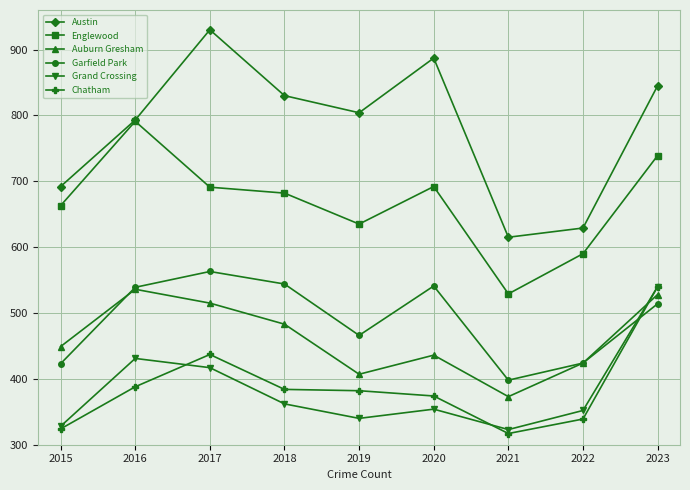

Which series changed the most between 2021 and 2022?

Englewood